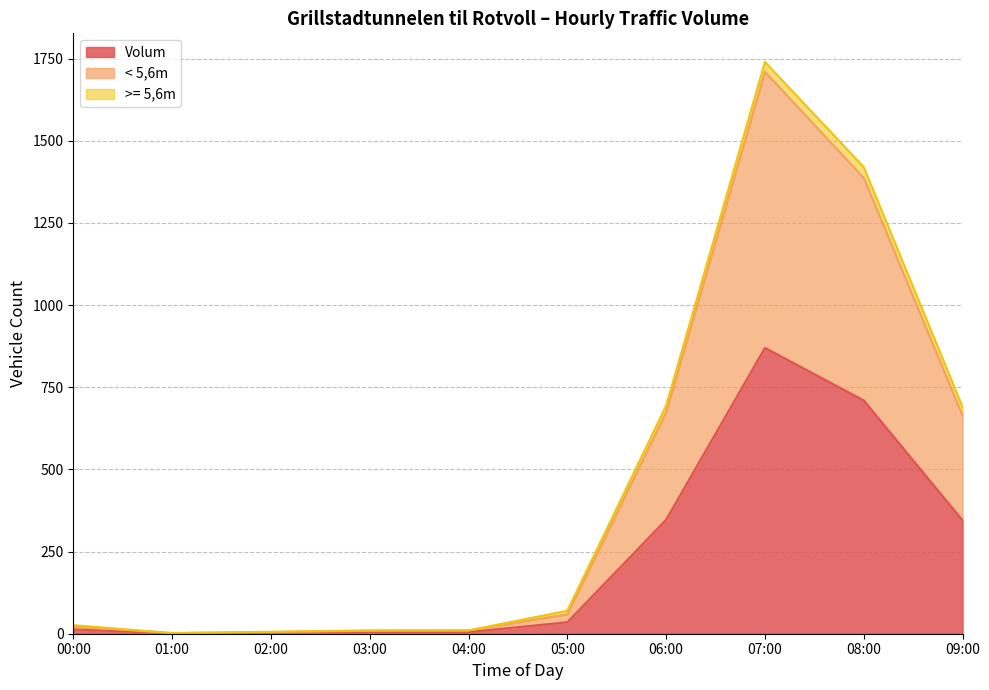

How many categories are shown in the chart?

10